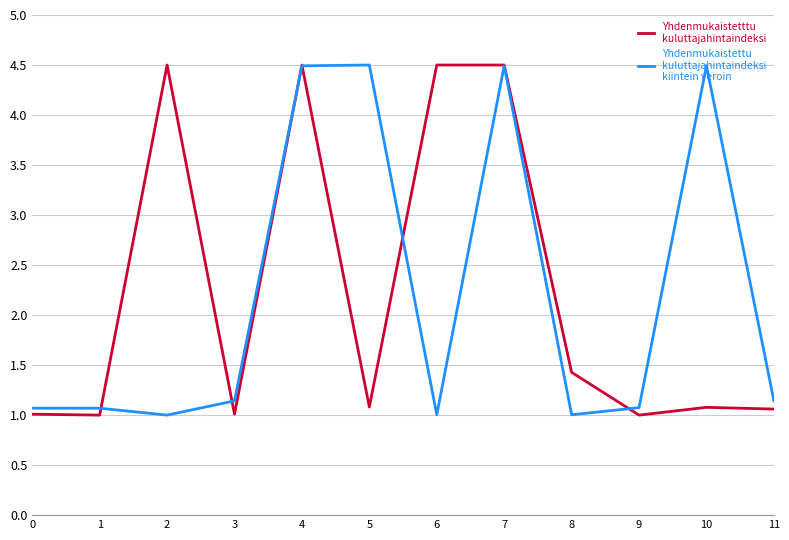

Count the number of categories in the chart.

12